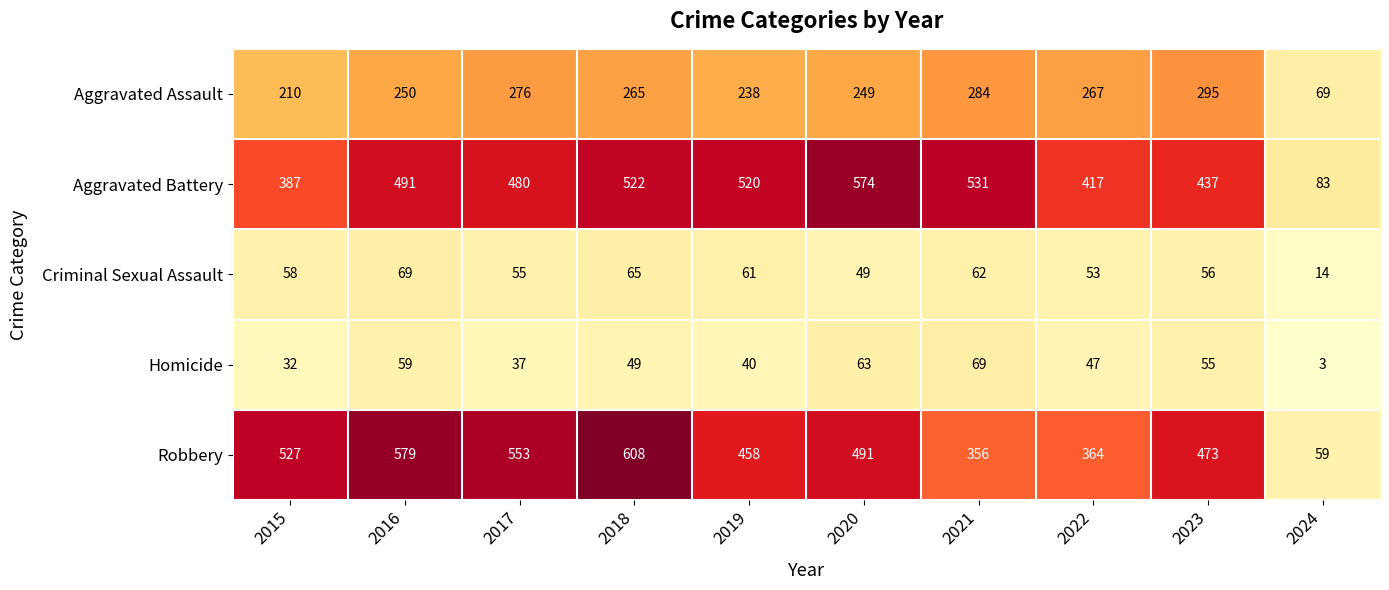

At which category is the sum across all series the highest?

2018